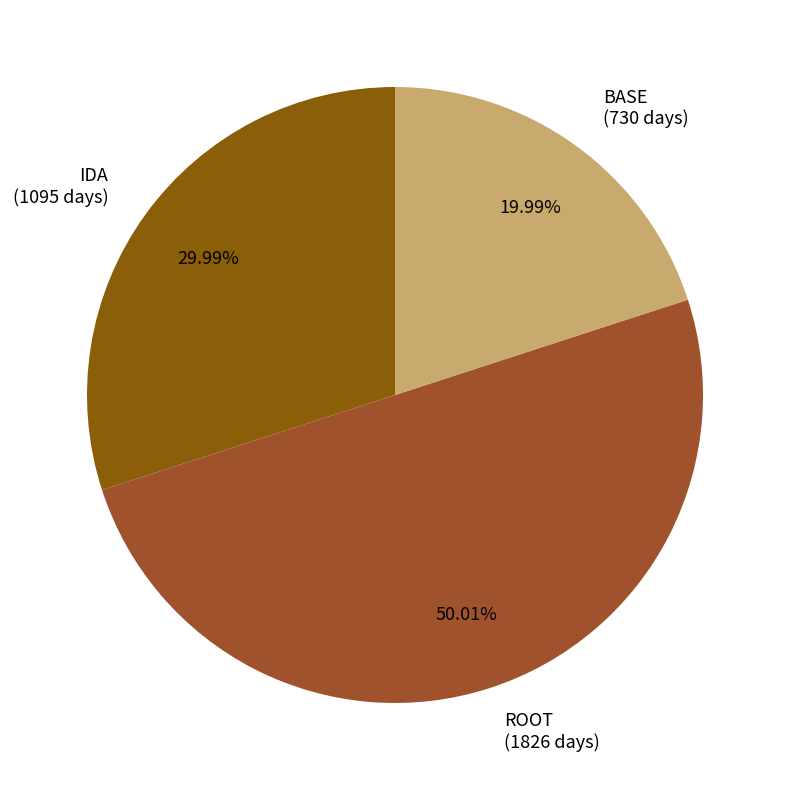

Rank the categories by value from highest to lowest.

ROOT, IDA, BASE